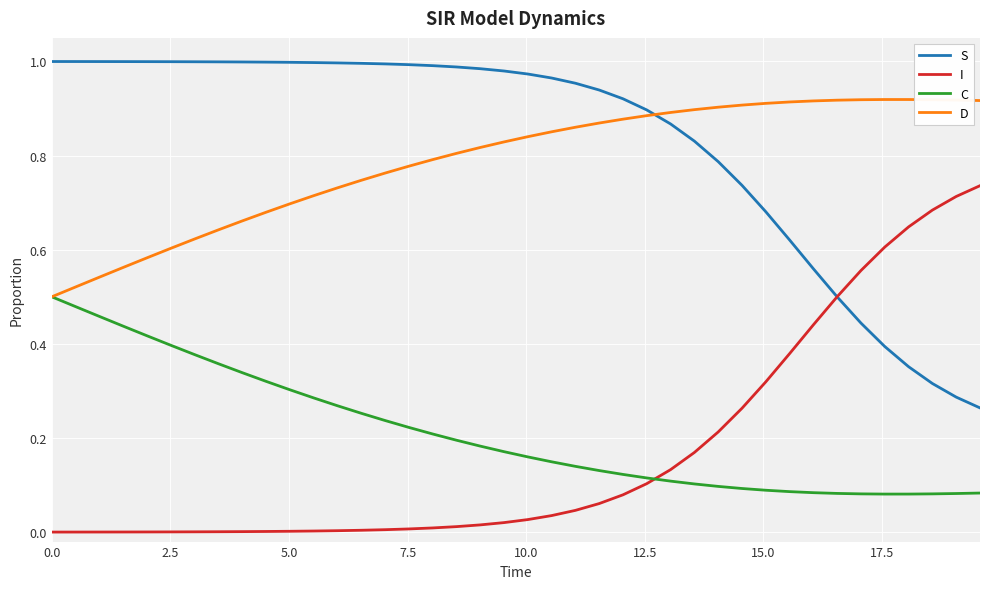

What are all the series names shown in the legend?

S, I, C, D